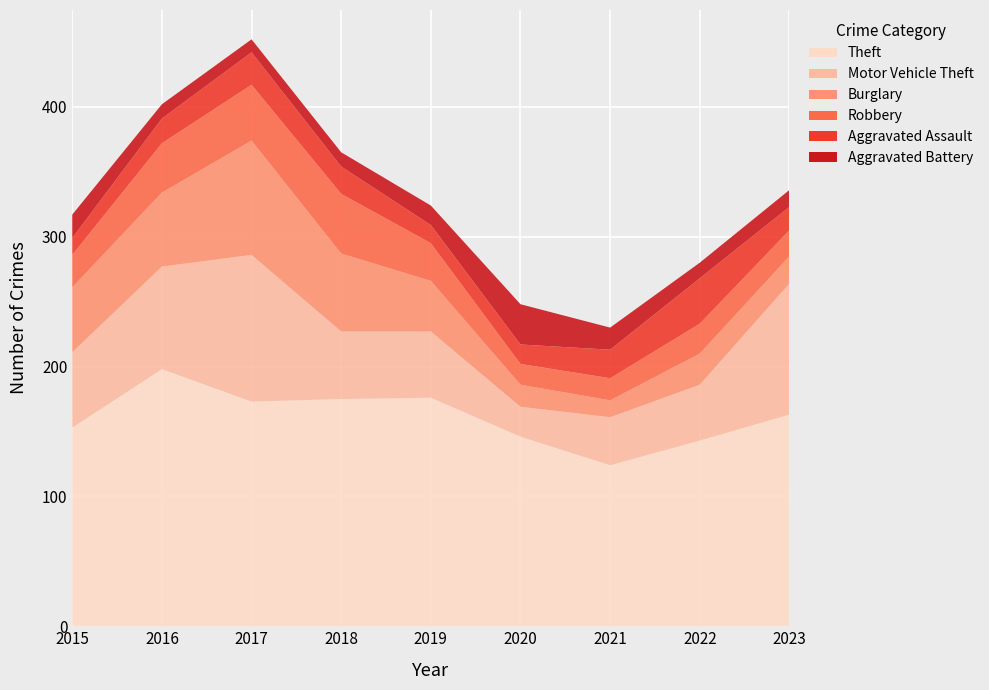

Reading right to left, what are all the values shown in this chart?

Theft: 2023=163	2022=143	2021=124	2020=146	2019=176	2018=175	2017=173	2016=198	2015=153
Motor Vehicle Theft: 2023=101	2022=43	2021=37	2020=23	2019=51	2018=52	2017=113	2016=79	2015=58
Burglary: 2023=21	2022=24	2021=13	2020=17	2019=39	2018=60	2017=88	2016=57	2015=50
Robbery: 2023=20	2022=23	2021=17	2020=16	2019=29	2018=46	2017=43	2016=38	2015=25
Aggravated Assault: 2023=18	2022=35	2021=22	2020=15	2019=14	2018=21	2017=25	2016=19	2015=13
Aggravated Battery: 2023=13	2022=12	2021=17	2020=31	2019=15	2018=11	2017=10	2016=11	2015=18